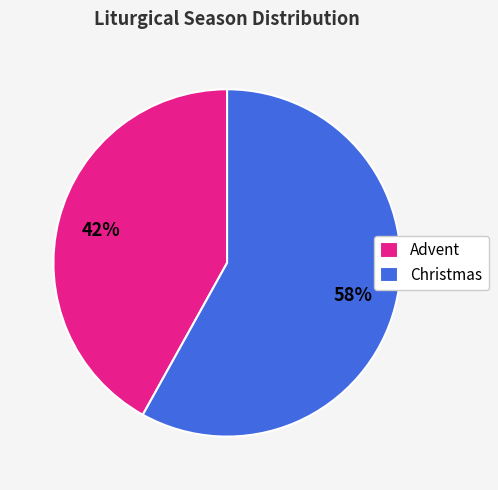

Which category has the smallest portion of the pie?

Advent